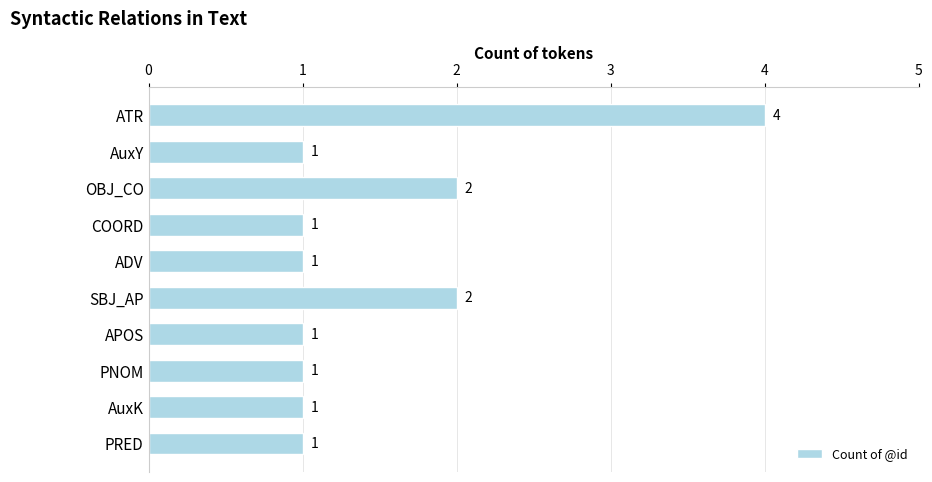

What is the sum of all values?

15